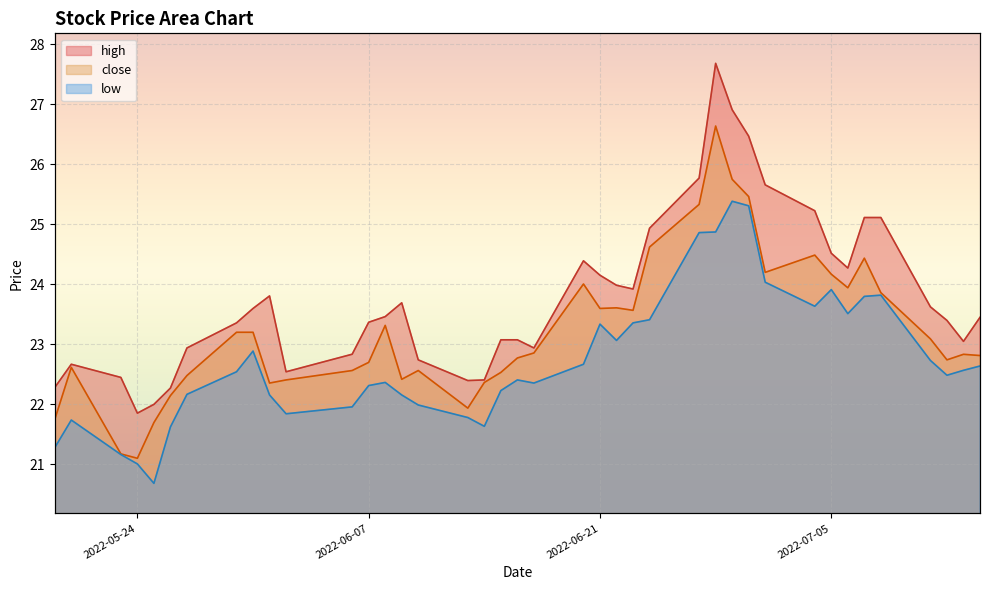

What is the highest value of the low series?

25.4